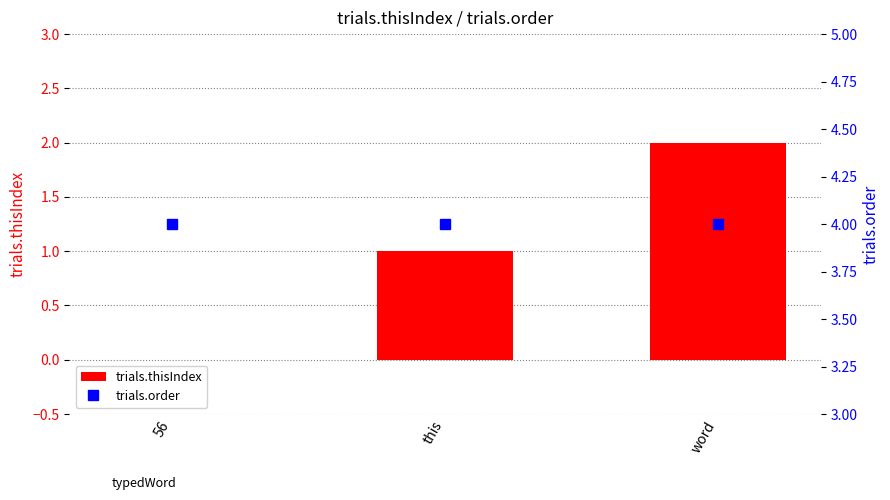

Does the chart contain stacked bars?

No